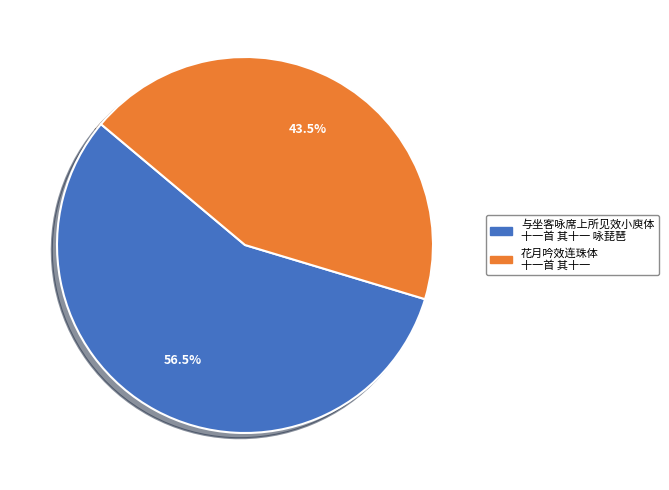

Is there a majority slice in this chart?

Yes